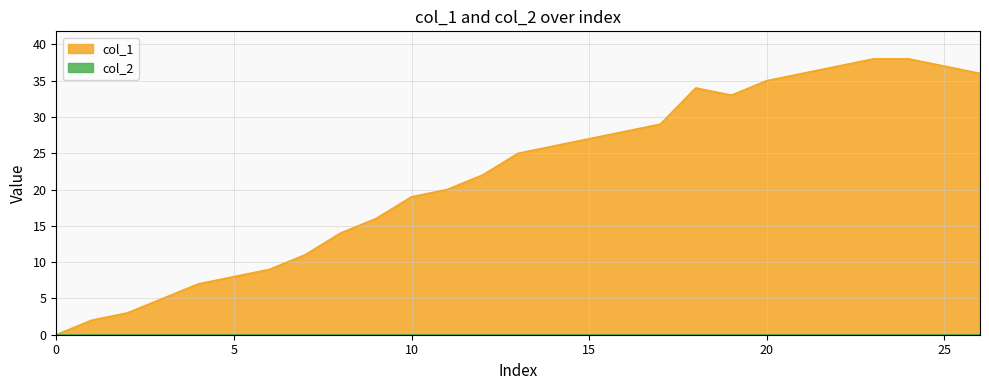

What is the highest value of the col_1 series?

38